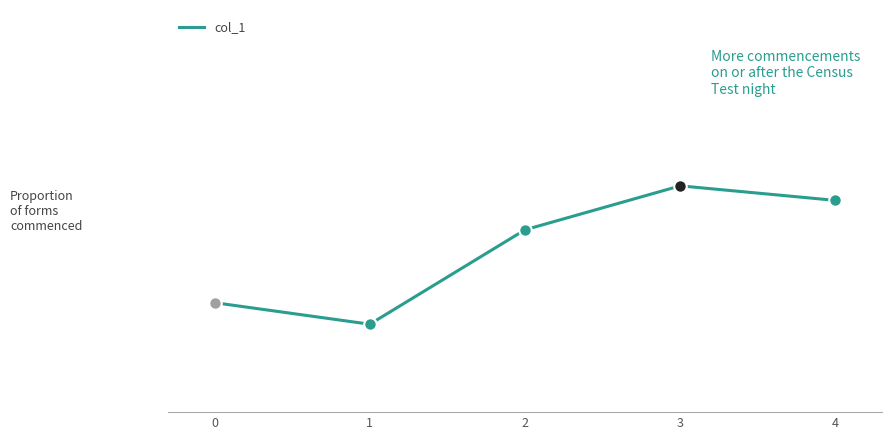

Does the chart have visible grid lines?

No